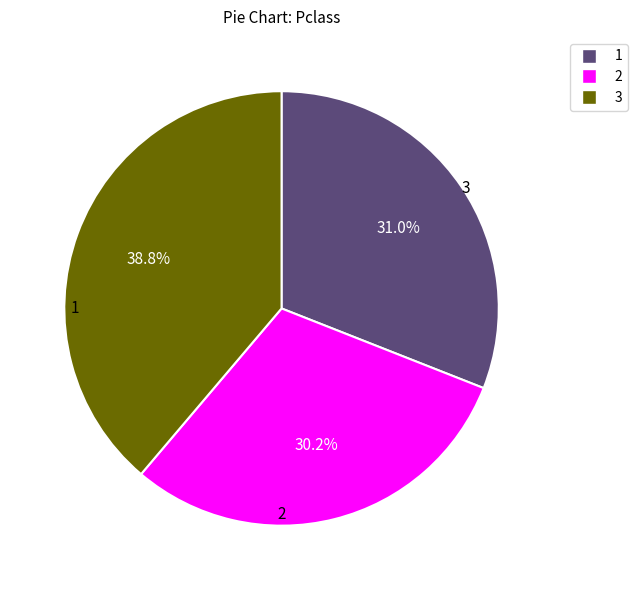

Does any single category account for the majority?

No